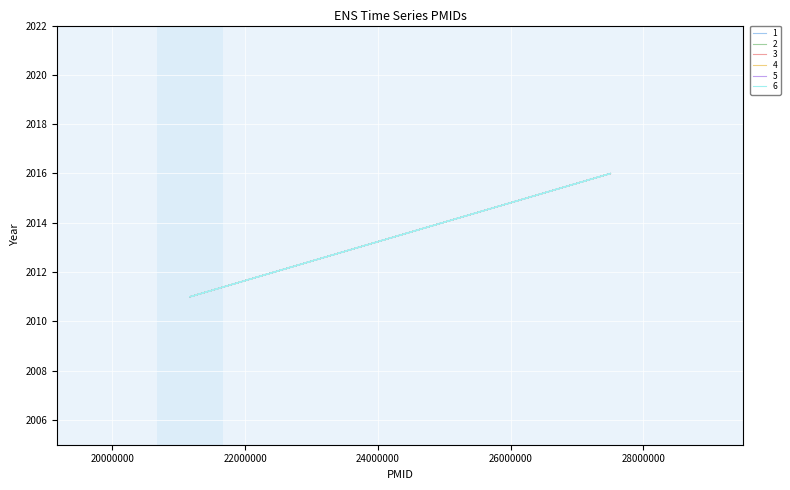

True or false: 6 and 1 cross at least once.

False